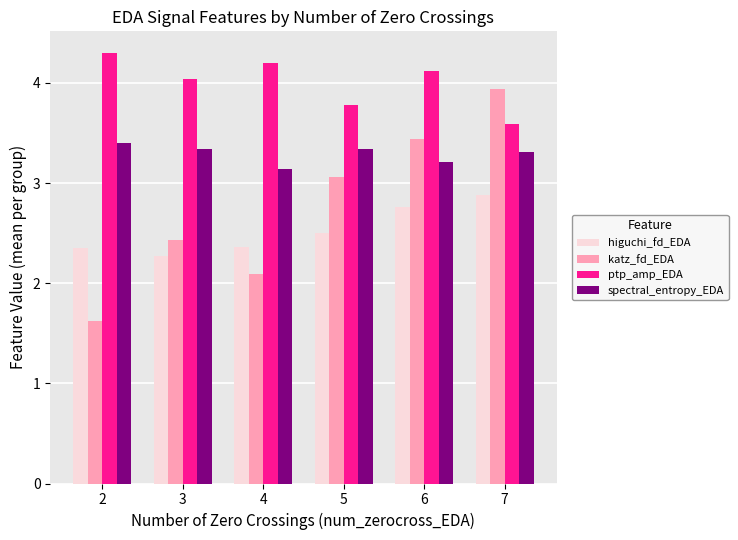

What is the sum of the higuchi_fd_EDA values at 5 and 3?

4.8